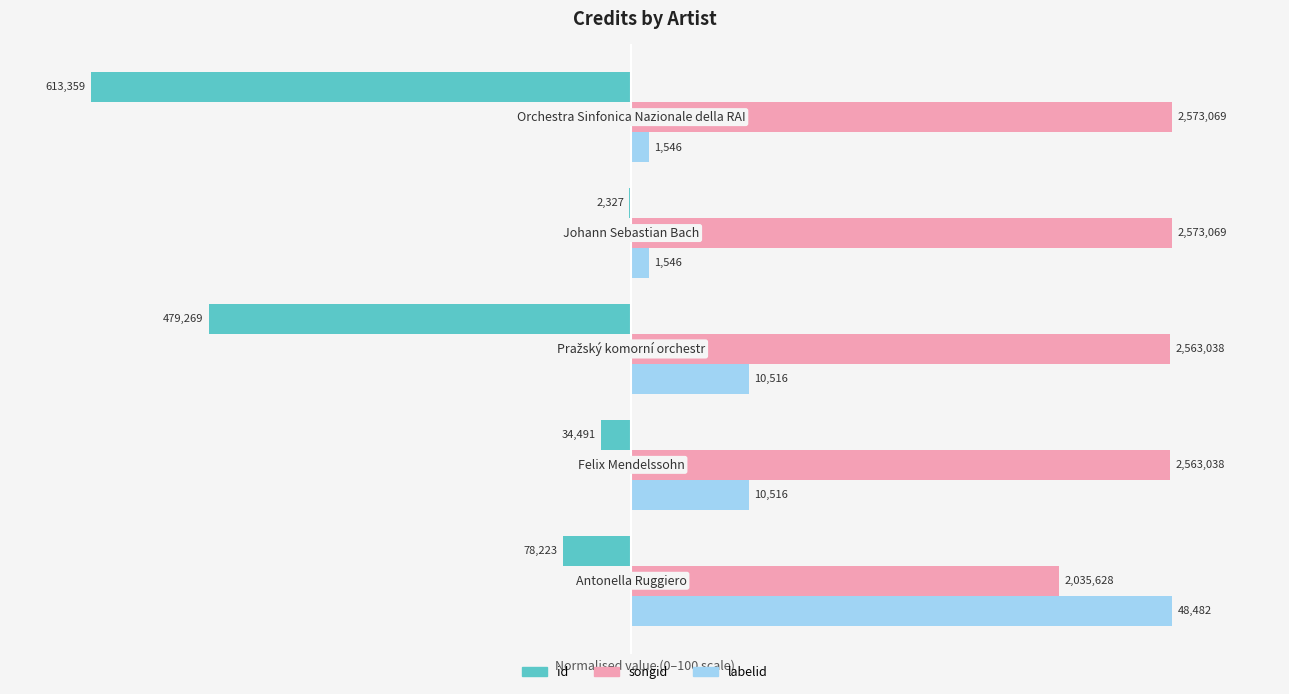

What is the value of the id bar at the 5th from the left?

-100.0